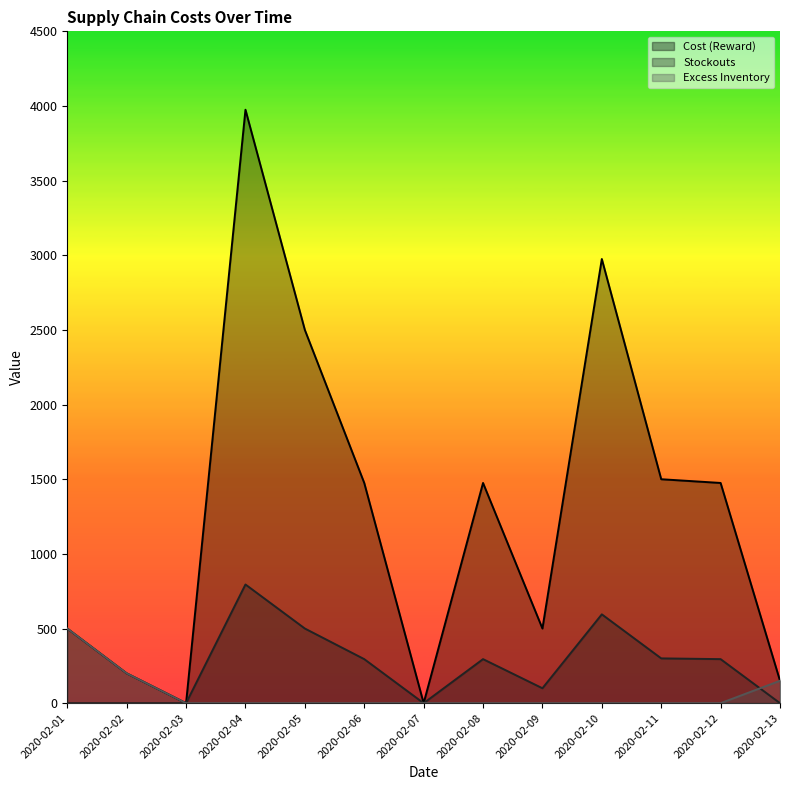

What are all the series names shown in the legend?

Cost (Reward), Stockouts, Excess Inventory